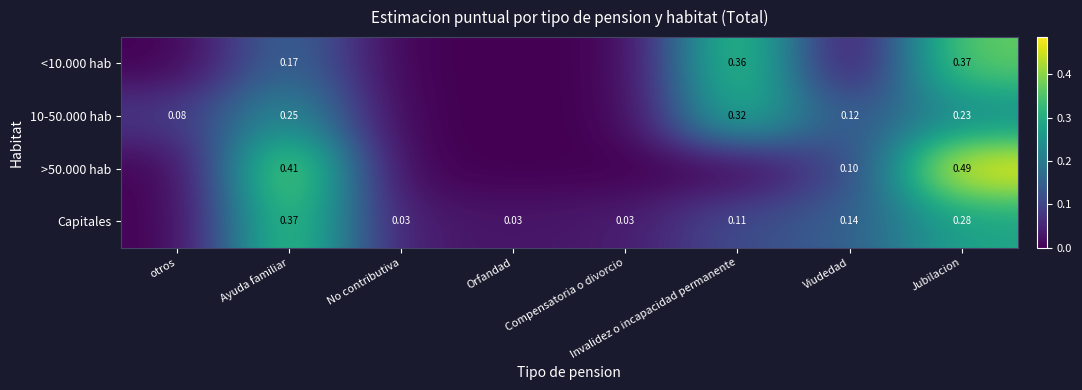

Rank the series by their maximum value, from lowest to highest.

10-50.000 hab, Capitales, <10.000 hab, >50.000 hab